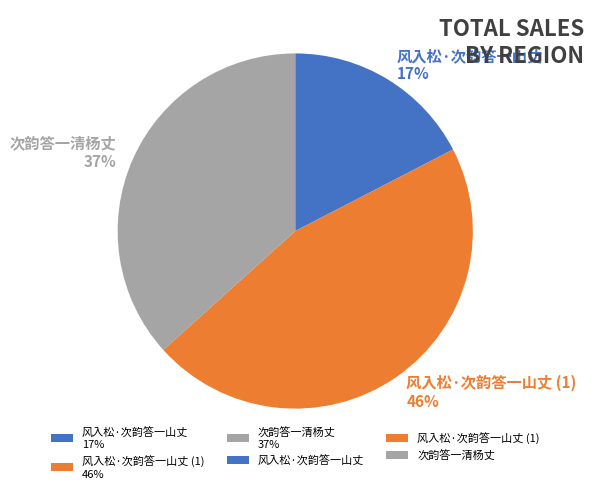

Which has a higher value, 次韵答一清杨丈 37% or 风入松·次韵答一山丈 (1) 46%?

风入松·次韵答一山丈 (1) 46%